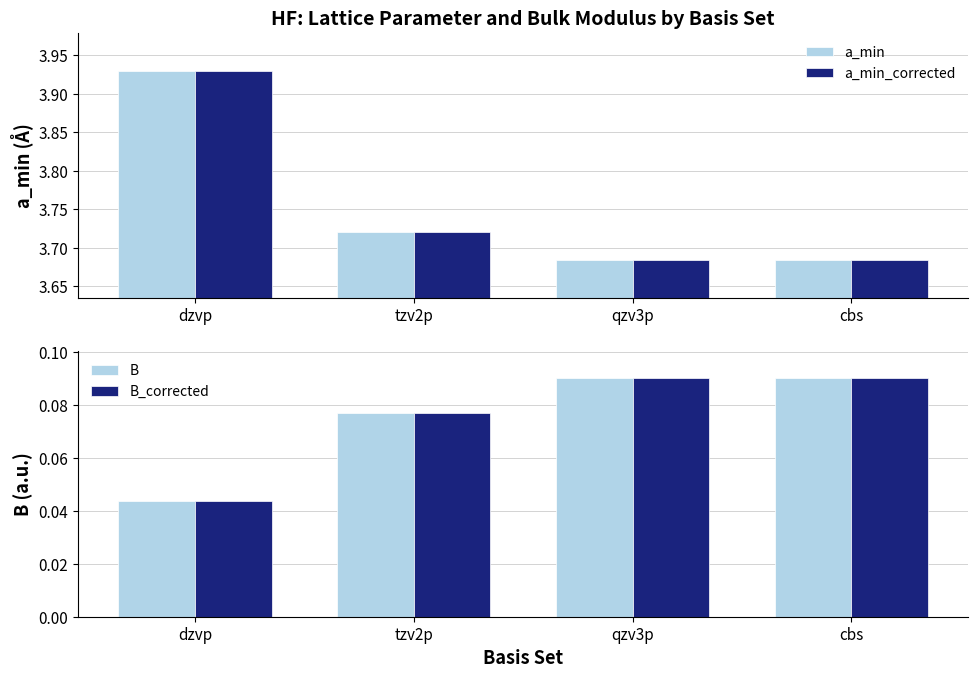

At which label does B_corrected reach its minimum?

dzvp